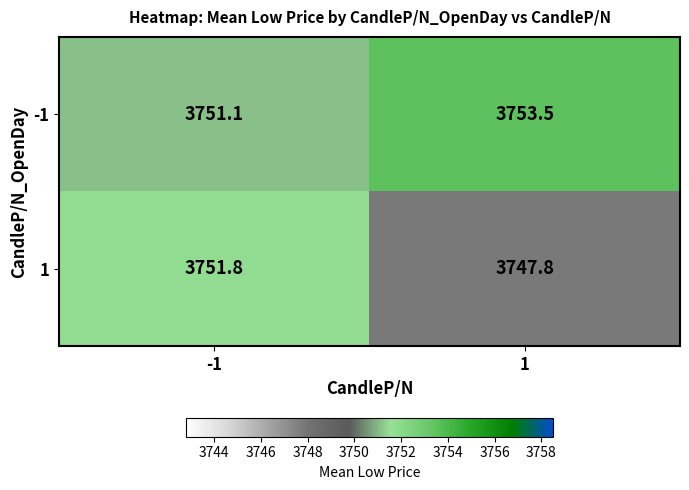

What is the average value of the 1 series?

3749.8